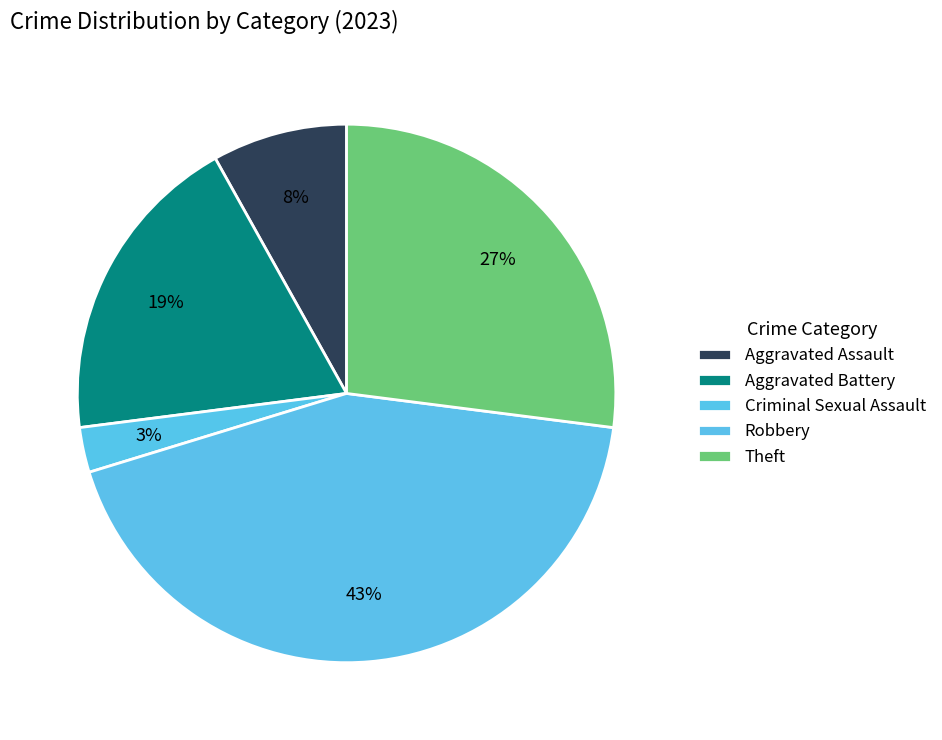

How many slices are in this pie chart?

5